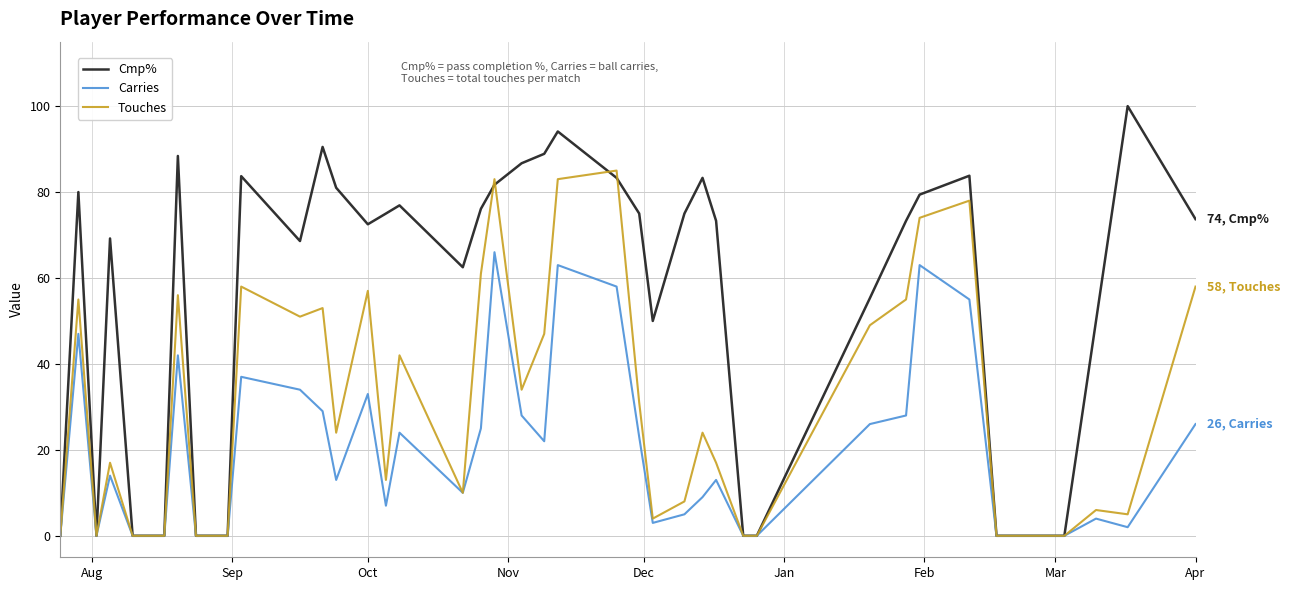

Which series has the widest spread of values?

Cmp%